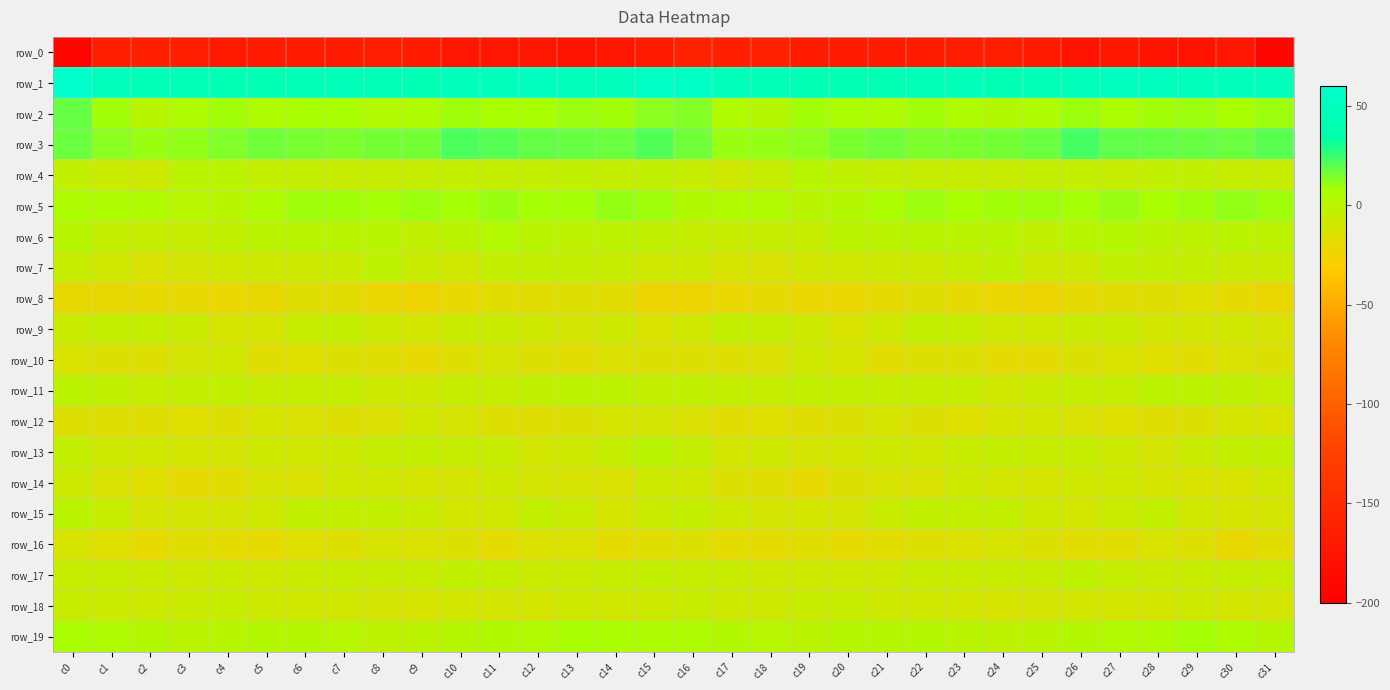

What is the sum of all row_15 values?

-242.8